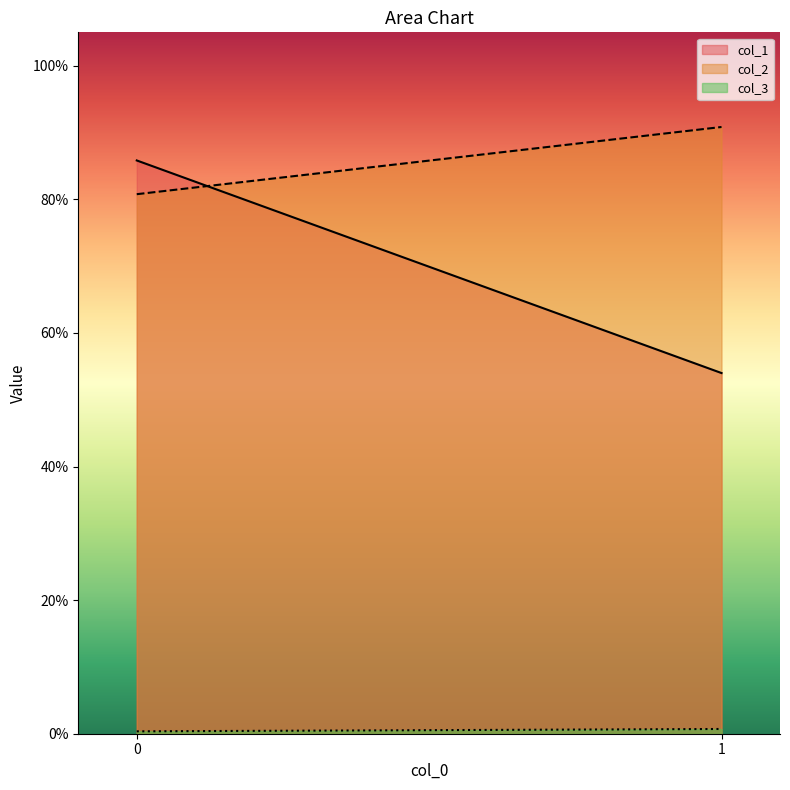

What is the value of the col_2 point at the 2nd from the left?

0.9